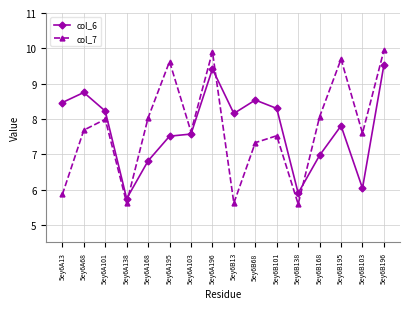

Is it true that col_6 equals 7.6 at 5ey6A103?

True